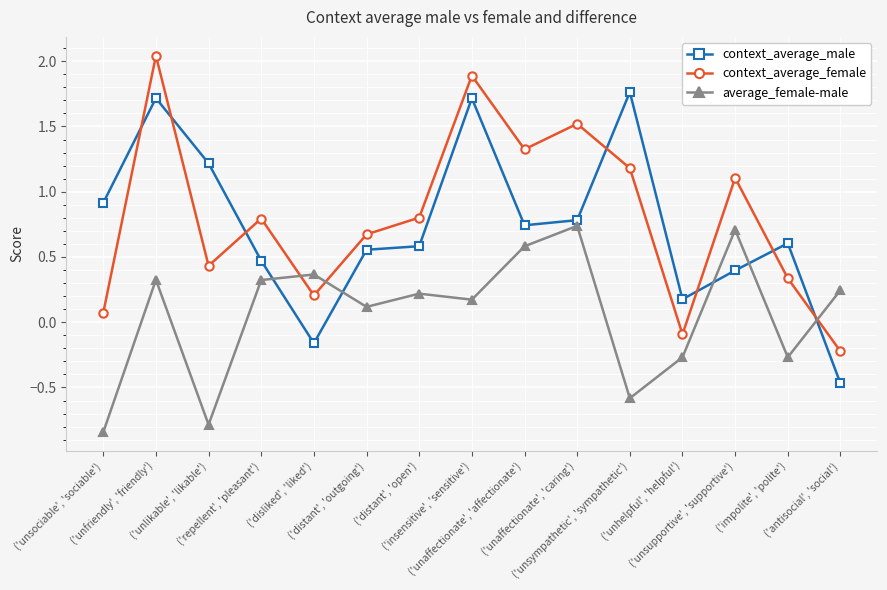

What is the label of the 8th point from the left?

('insensitive', 'sensitive')